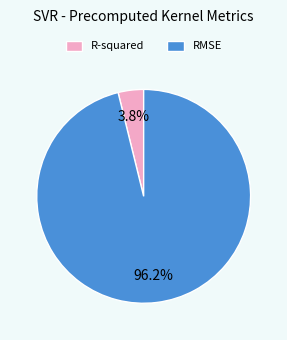

Is the sum of RMSE and R-squared greater than half?

Yes